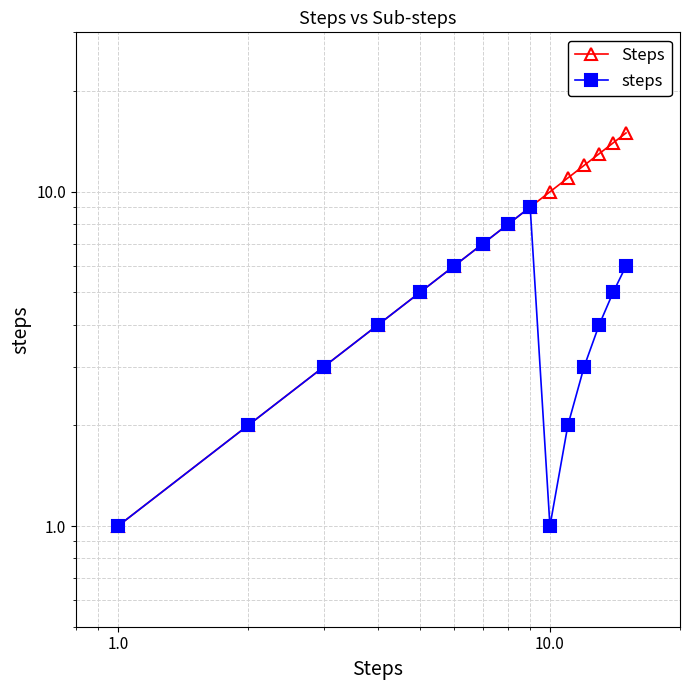

What is the value of the steps point at the 3rd from the left?

3